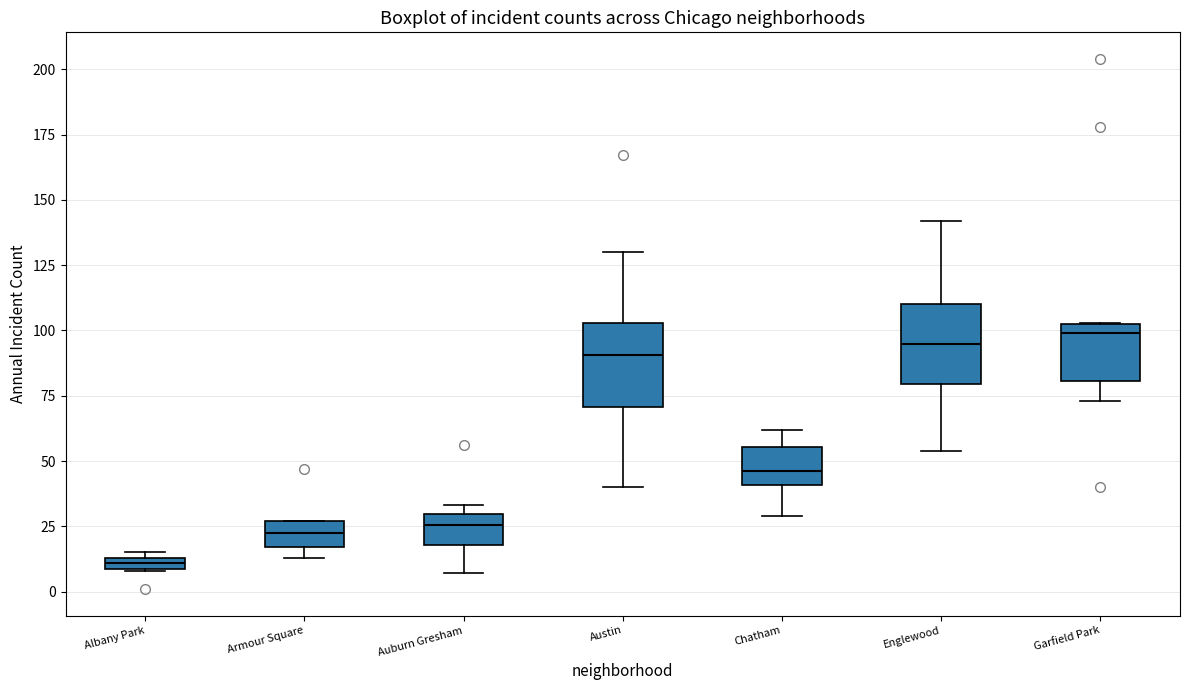

Where is the lower edge of the box for Chatham on the y-axis? The values are not printed on the chart, so give them approximately, as read against the axis.

40